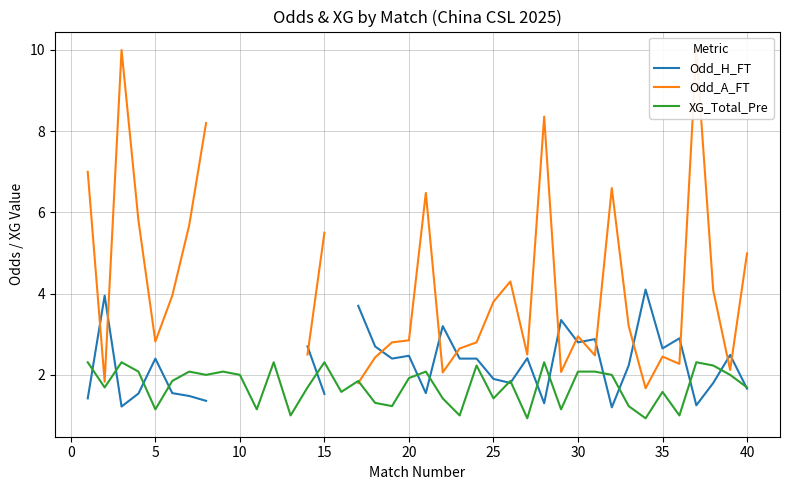

What is the lowest value of the XG_Total_Pre series?

0.9